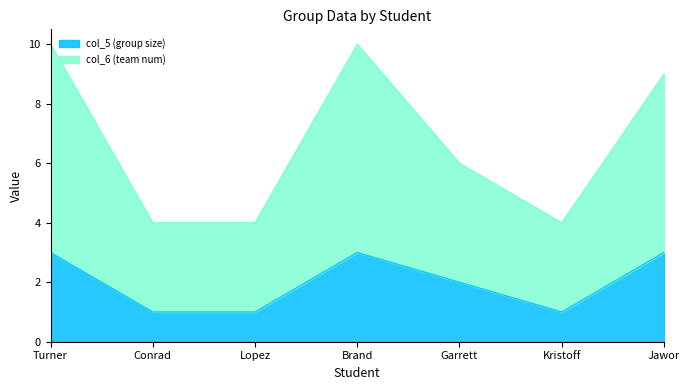

Reading left to right, what are all the values shown in this chart?

col_5 (group size): 3	1	1	3	2	1	3
col_6 (team num): 10	4	4	10	6	4	9